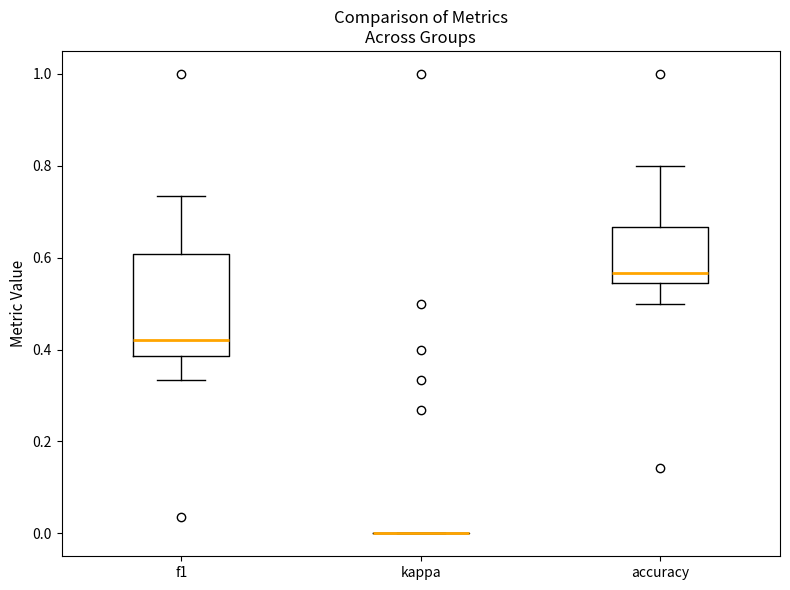

Reading left to right, transcribe this box plot: for each box, give where its median line is, the range the box spans, and where its two whiskers end, as read against the y-axis. The values are not printed on the chart, so give them approximately, as read against the axis.

f1: median 0.42, box 0.38 to 0.60, whiskers 0.34 to 0.74
kappa: box collapsed to a line at 0.00, whiskers 0.00 to 0.00
accuracy: median 0.56, box 0.54 to 0.66, whiskers 0.50 to 0.80